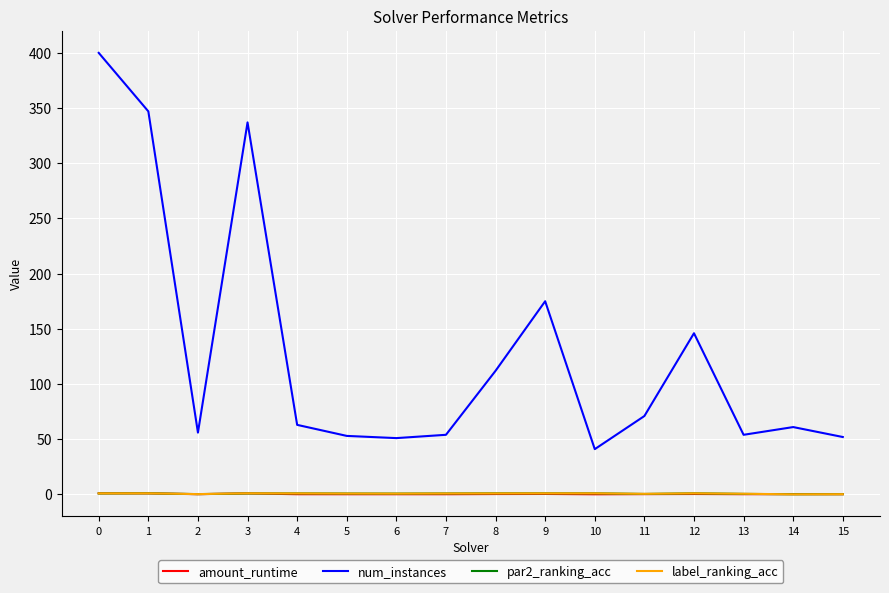

Is it true that amount_runtime equals 0.2 at 15?

True